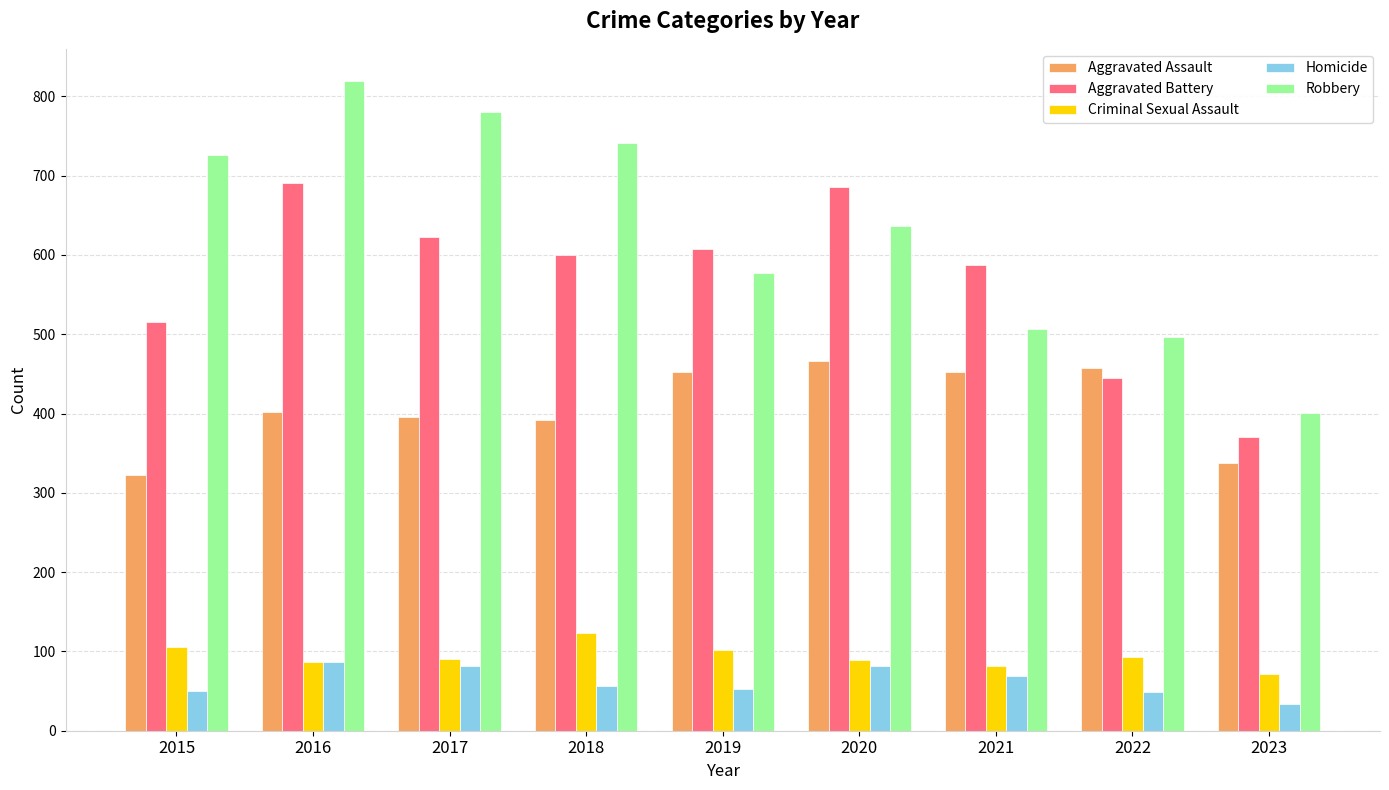

What is the greatest value displayed?

819